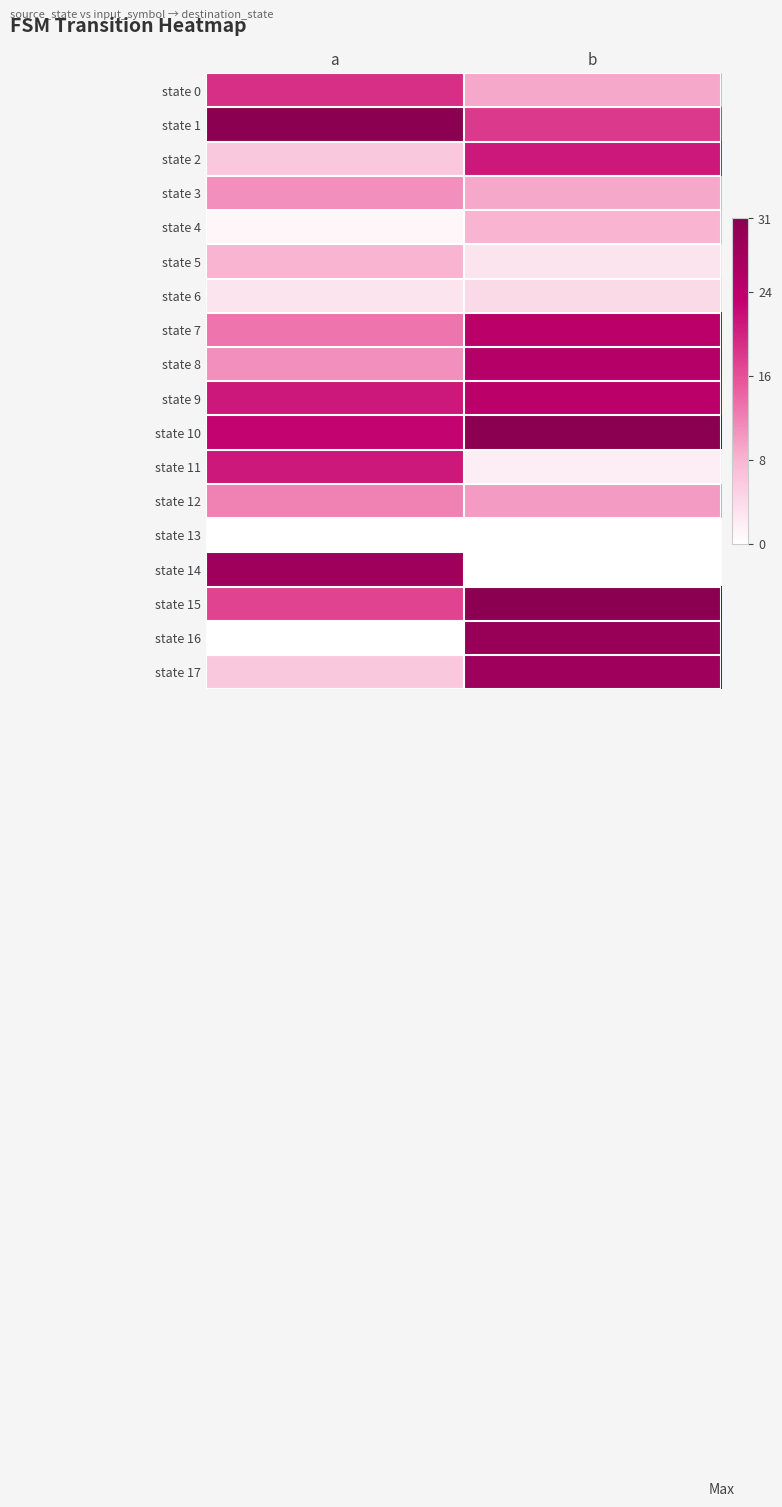

Count the number of data series in this chart.

18